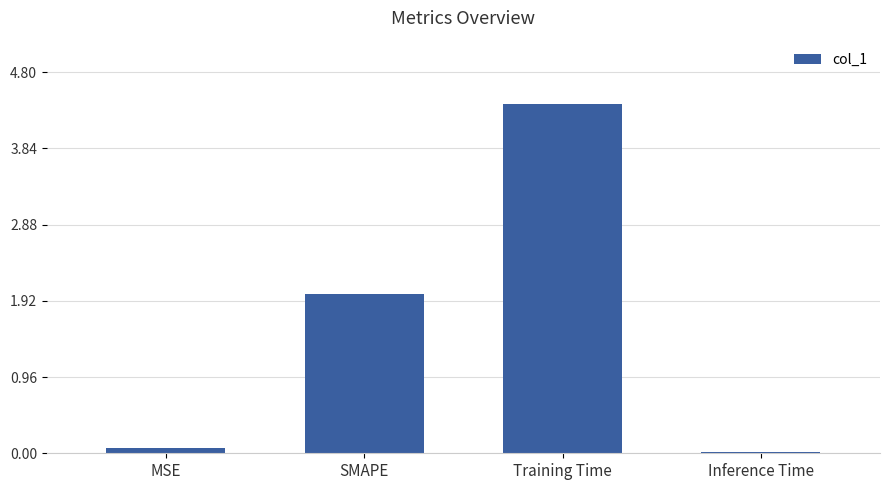

The value at Inference Time is 0.0. True or false?

True